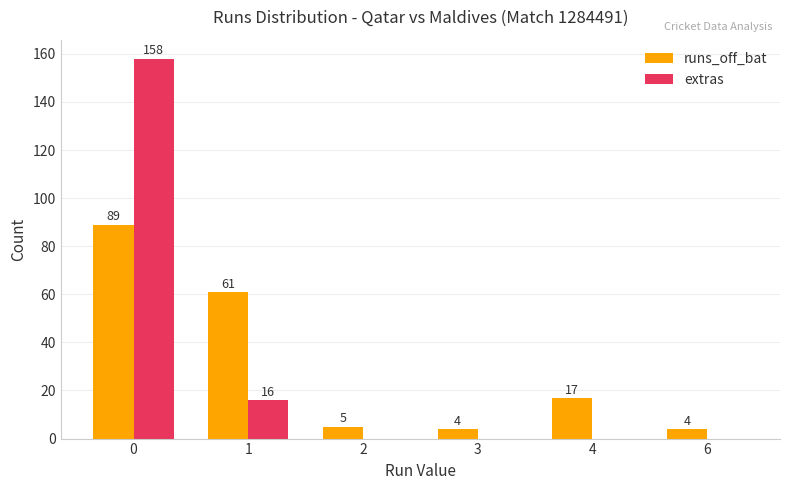

Which series has the largest total across all categories?

runs_off_bat